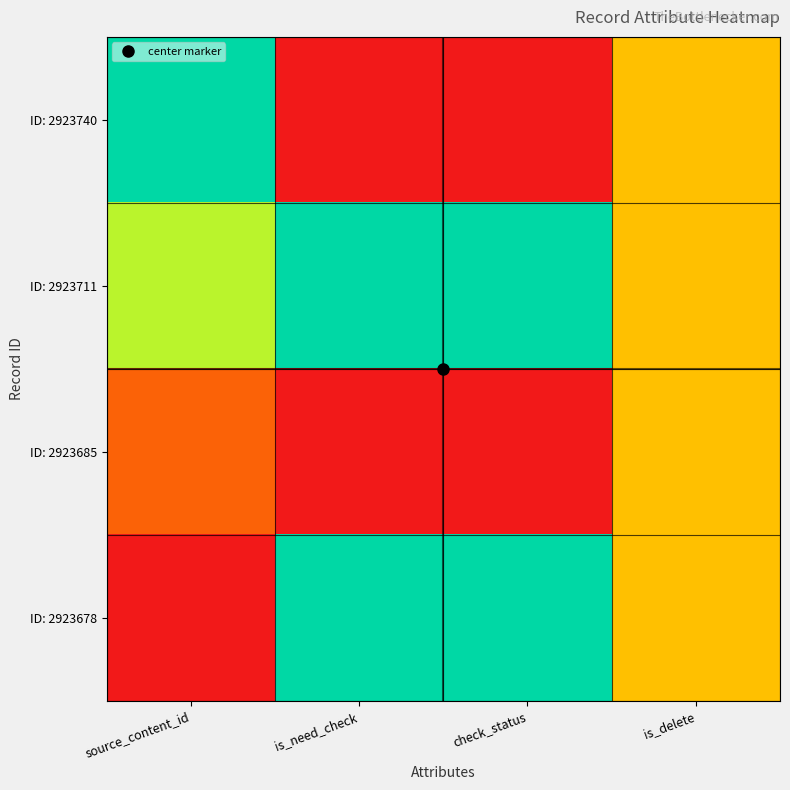

Reading right to left, list all the values displayed in this chart.

ID: 2923740: is_delete=0.5	check_status=0.0	is_need_check=0.0	source_content_id=1.0
ID: 2923711: is_delete=0.5	check_status=1.0	is_need_check=1.0	source_content_id=0.8
ID: 2923685: is_delete=0.5	check_status=0.0	is_need_check=0.0	source_content_id=0.2
ID: 2923678: is_delete=0.5	check_status=1.0	is_need_check=1.0	source_content_id=0.0